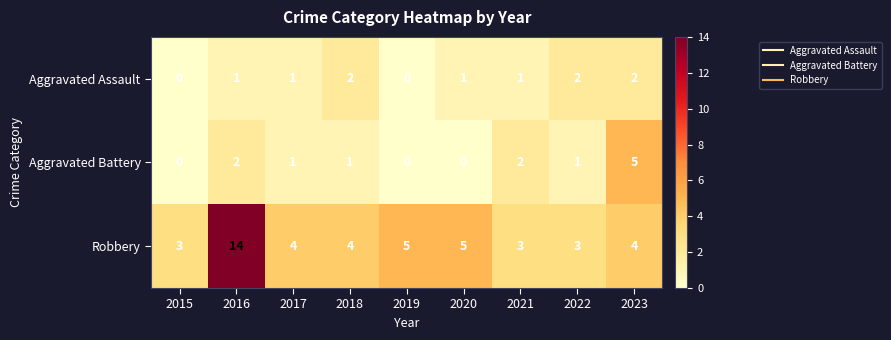

Rank the series by their maximum value, from highest to lowest.

Robbery, Aggravated Battery, Aggravated Assault